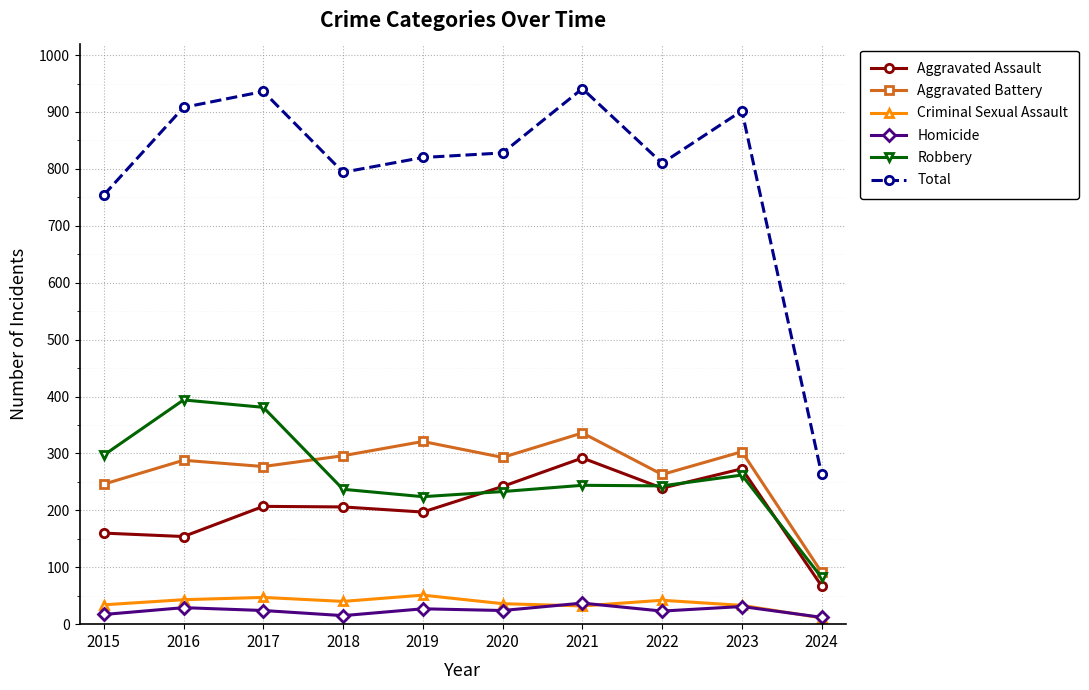

Rank the series at 2016 from lowest to highest value.

Homicide, Criminal Sexual Assault, Aggravated Assault, Aggravated Battery, Robbery, Total